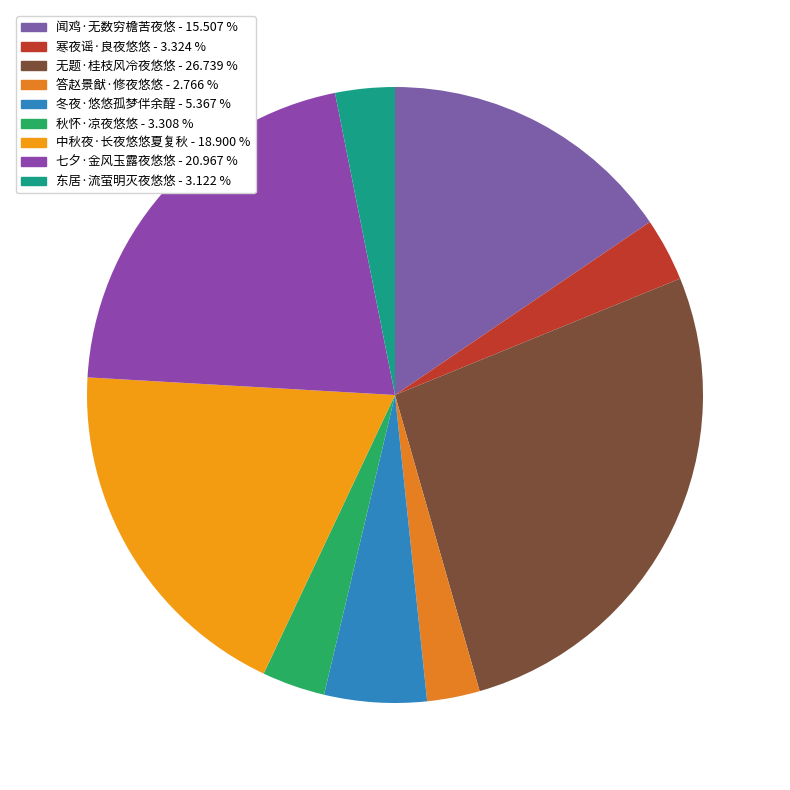

Which category has the smallest portion of the pie?

答赵景猷·修夜悠悠